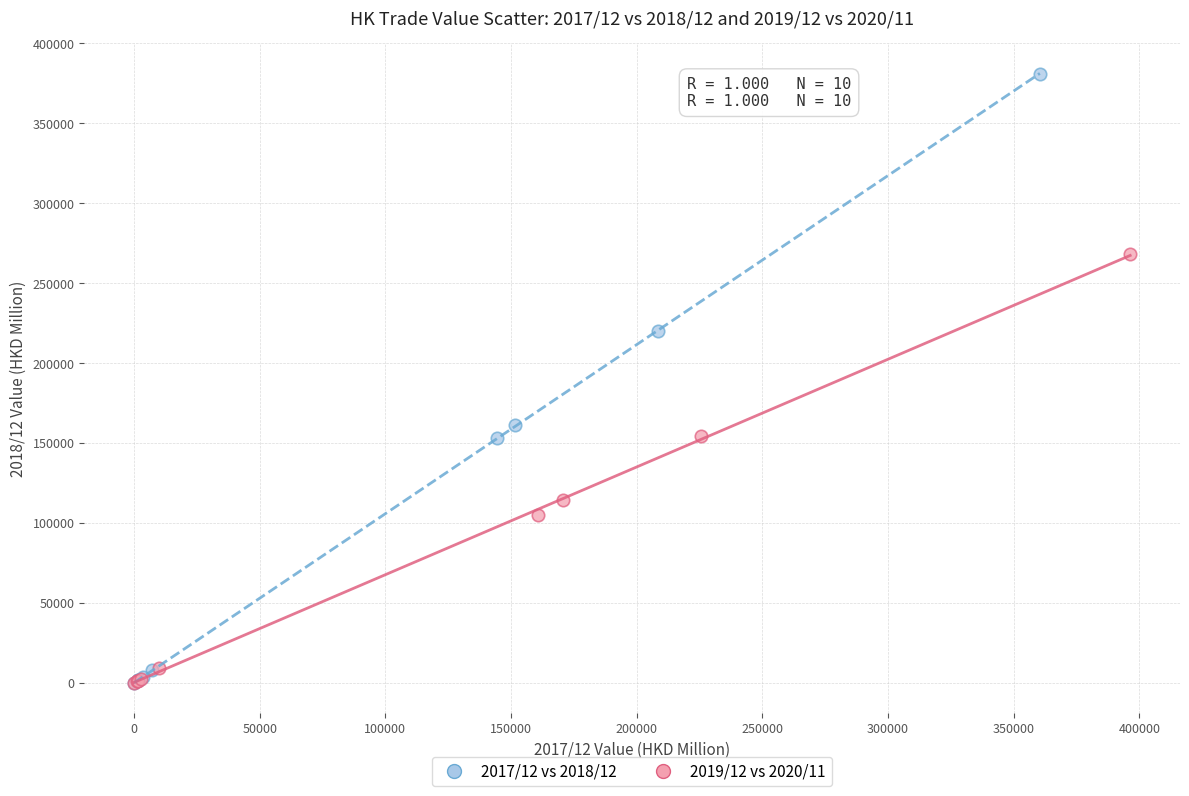

Which series has the largest Y range (max minus min)?

2017/12 vs 2018/12